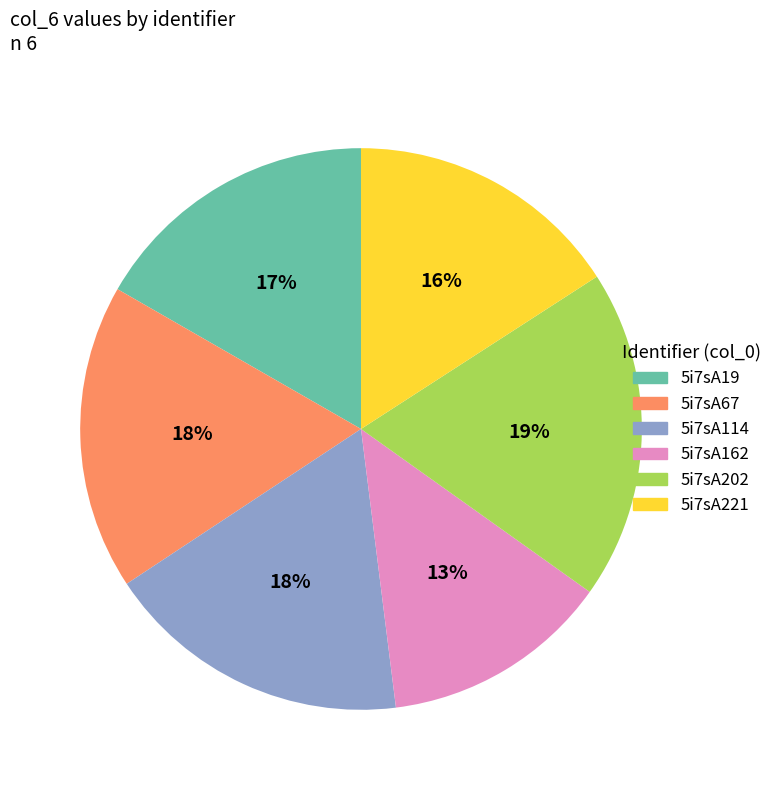

Approximately how many times larger is the value at 5i7sA67 compared to 5i7sA19?

1.1